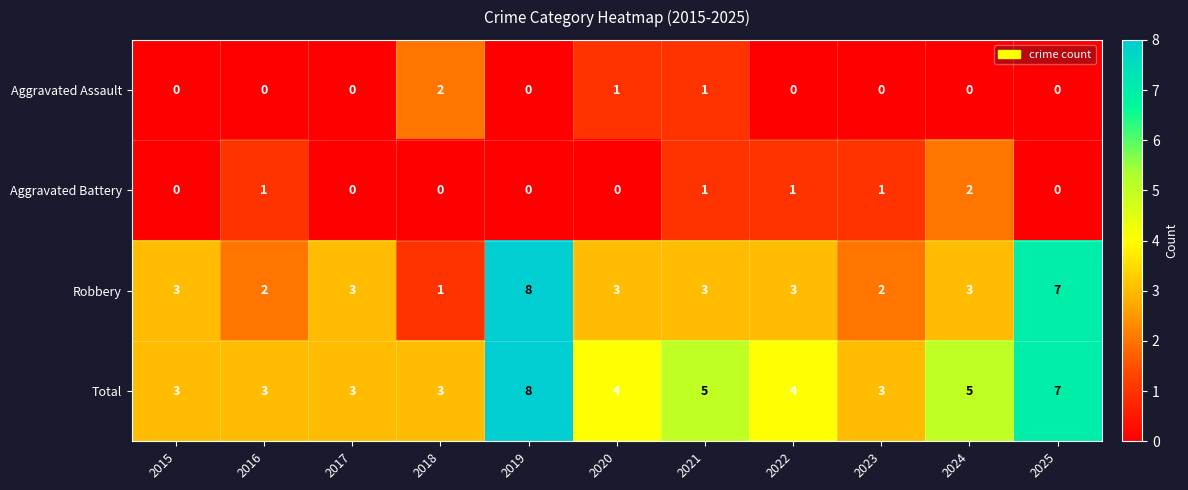

What is the maximum value shown in the chart?

8